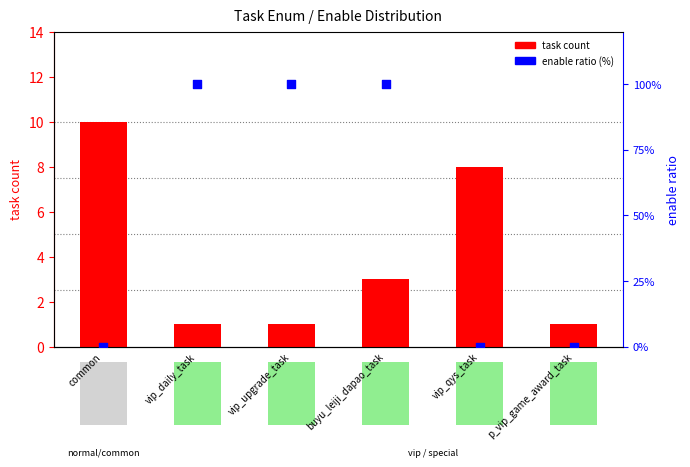

Which series has the largest total across all categories?

enable ratio (%)